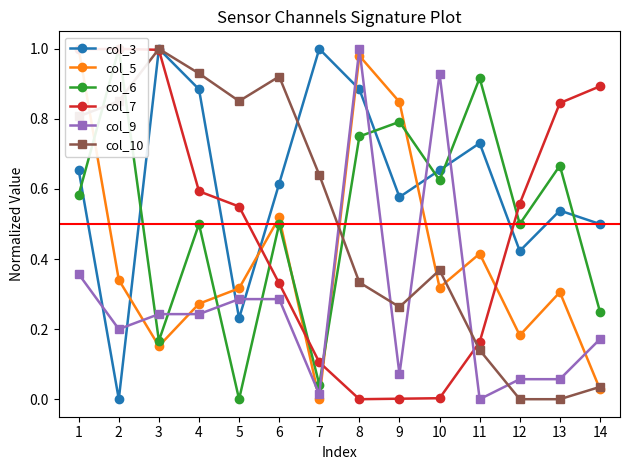

What are all the series names shown in the legend?

col_3, col_5, col_6, col_7, col_9, col_10